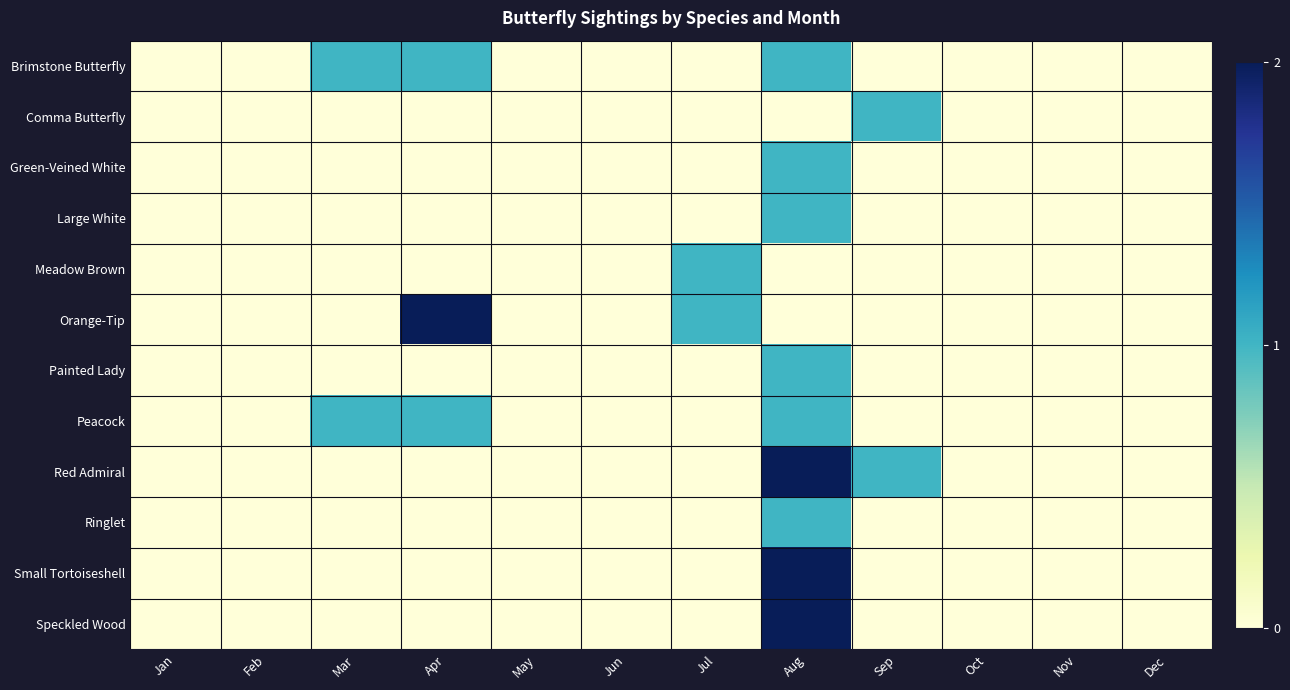

Which series has the largest range (max minus min)?

Orange-Tip